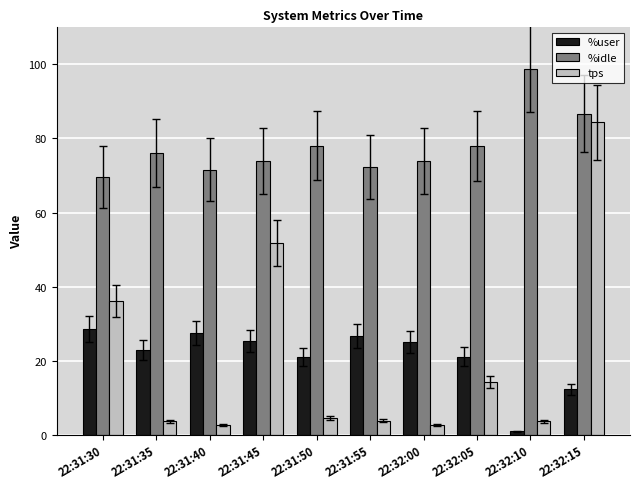

Which series has the widest spread of values?

tps